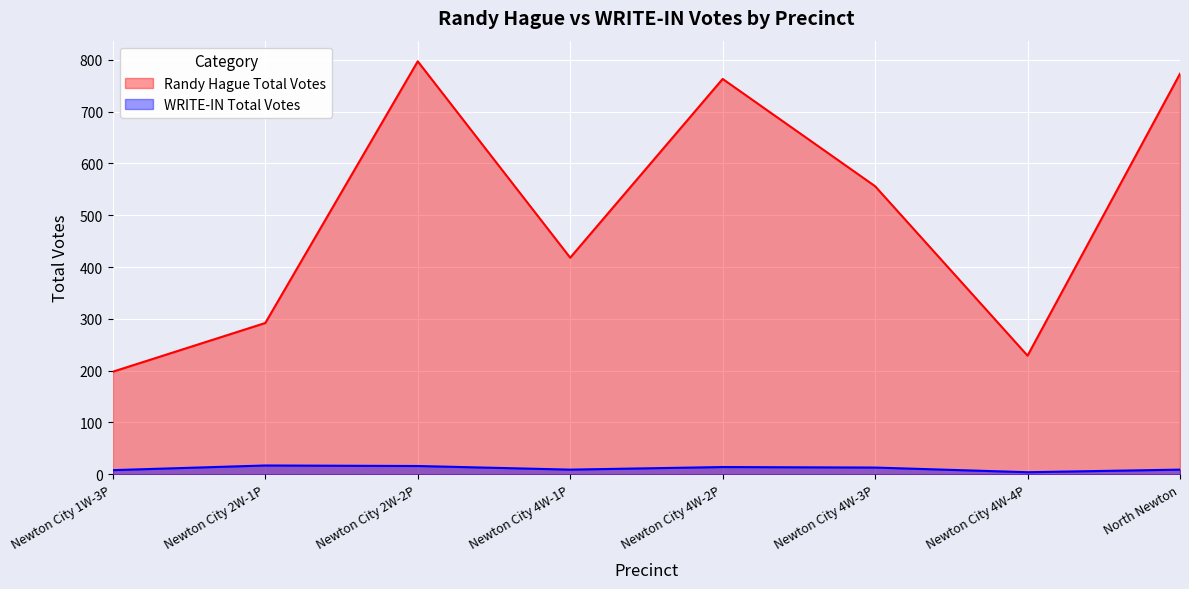

How many lines are shown in the chart?

2